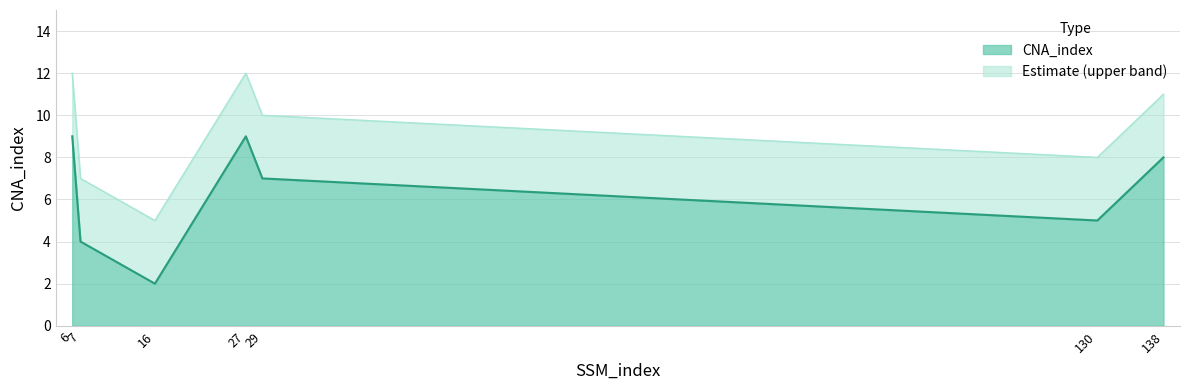

What is the difference between the second highest and second lowest values?

5